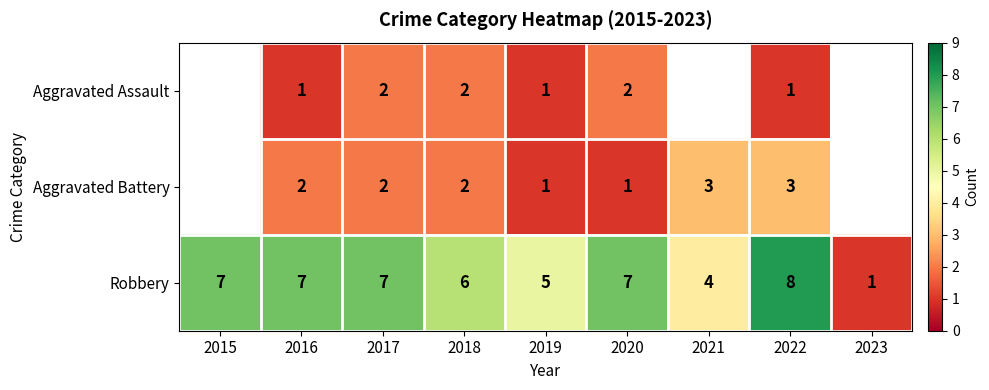

Is the value of Aggravated Assault at 2018 greater than the value of Robbery at 2018?

No